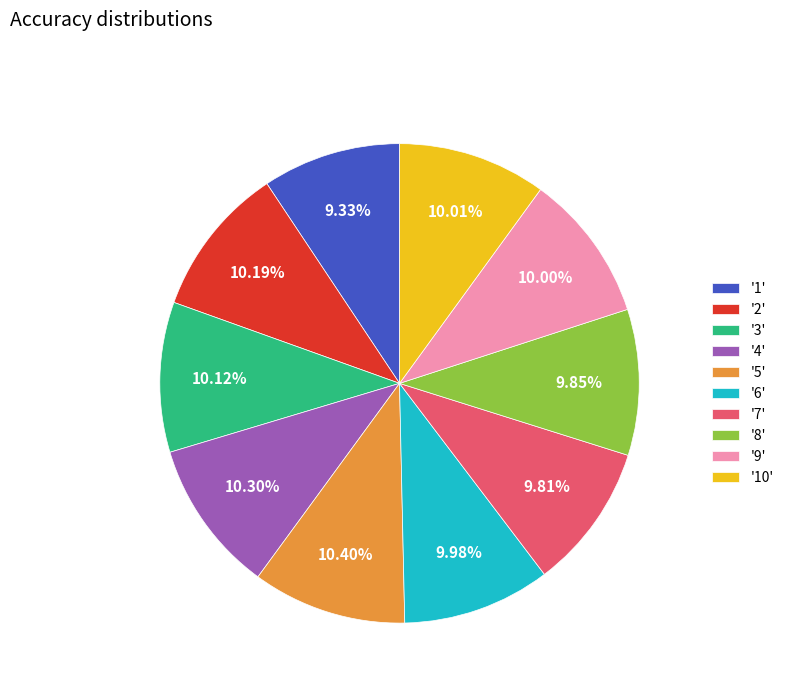

Is there a majority slice in this chart?

No